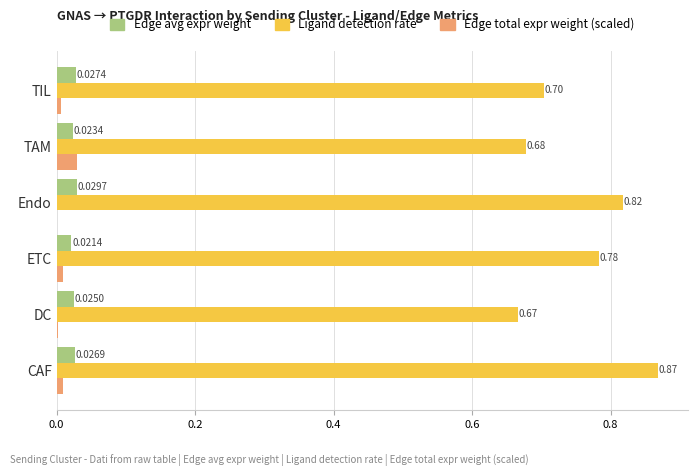

At which label does Edge total expr weight (scaled) reach its peak?

TAM